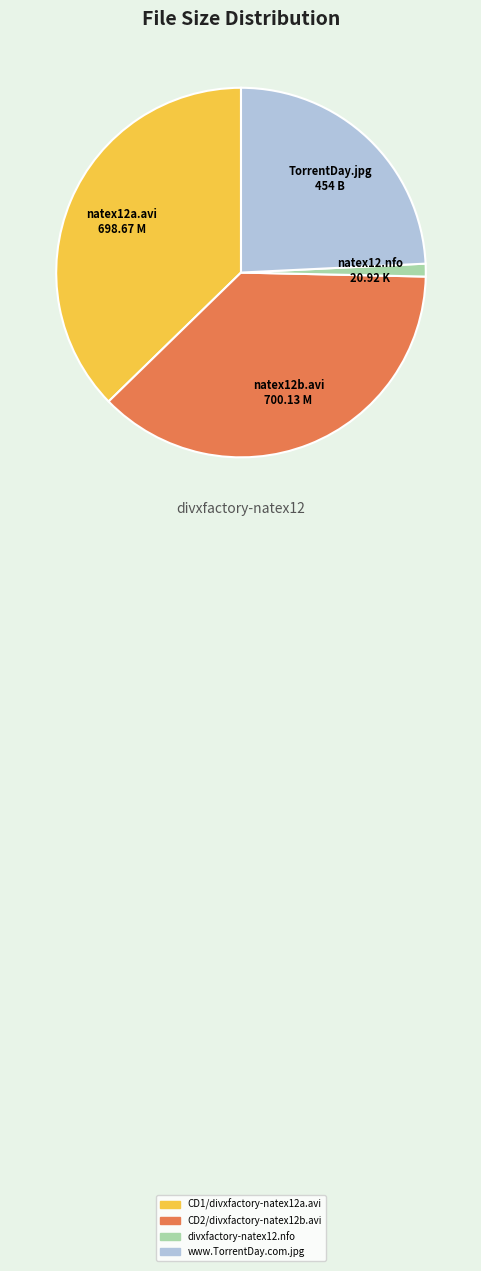

Between TorrentDay.jpg 454 B and natex12a.avi 698.67 M, which is larger?

natex12a.avi 698.67 M